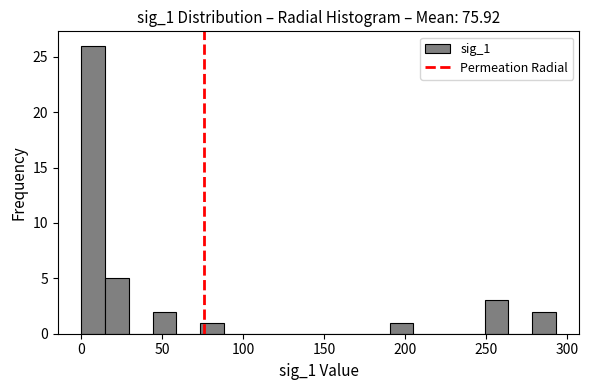

Around what value on the x-axis is the tallest bar? Give the approximate position of its centre, as read against the axis.

5